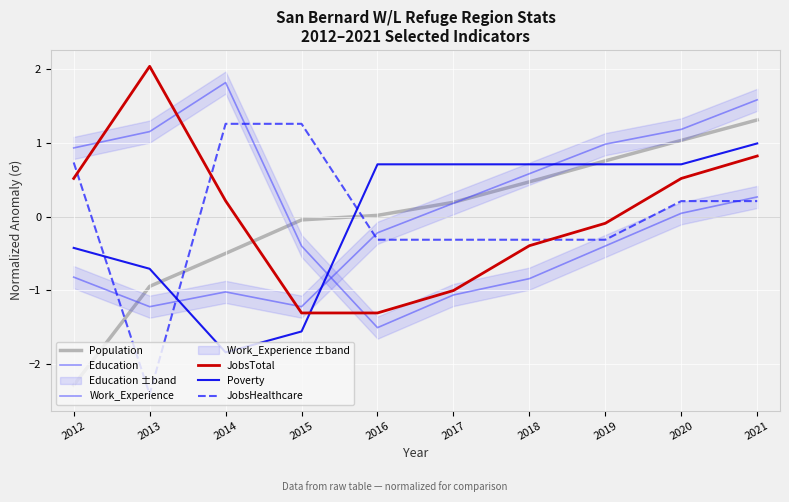

Where is Work_Experience nearest to the value 0?

2020